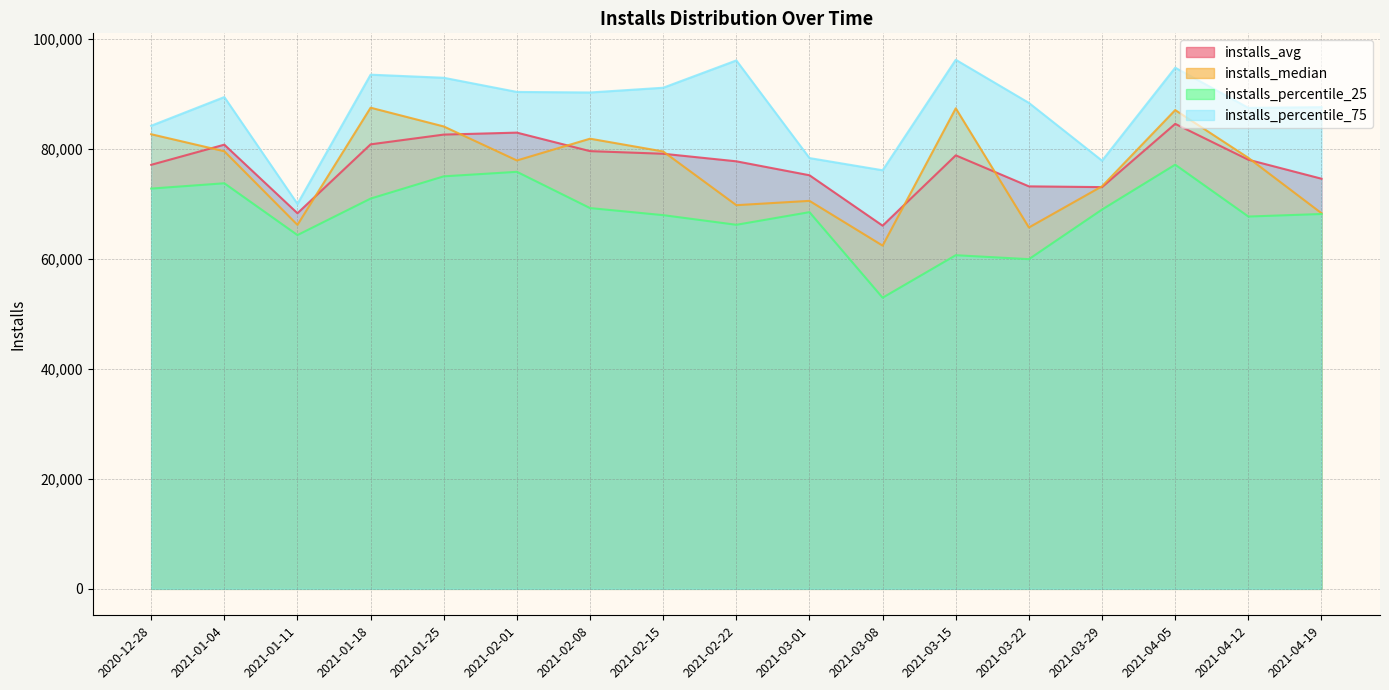

How many lines are shown in the chart?

4